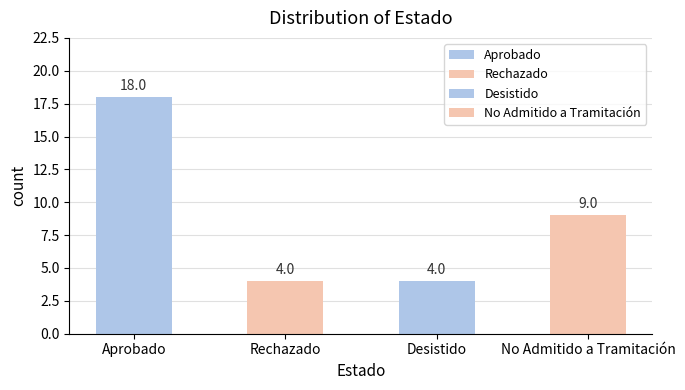

What is the change in value from Desistido to No Admitido a Tramitación?

+5